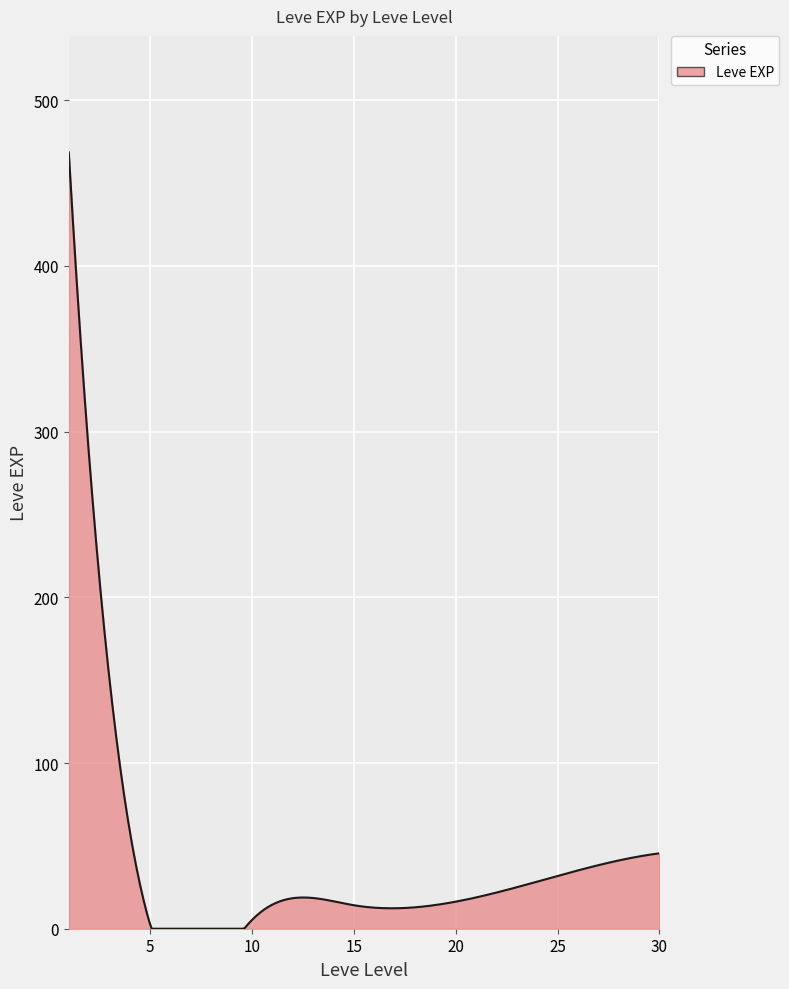

What is the minimum value shown in the chart?

0.0